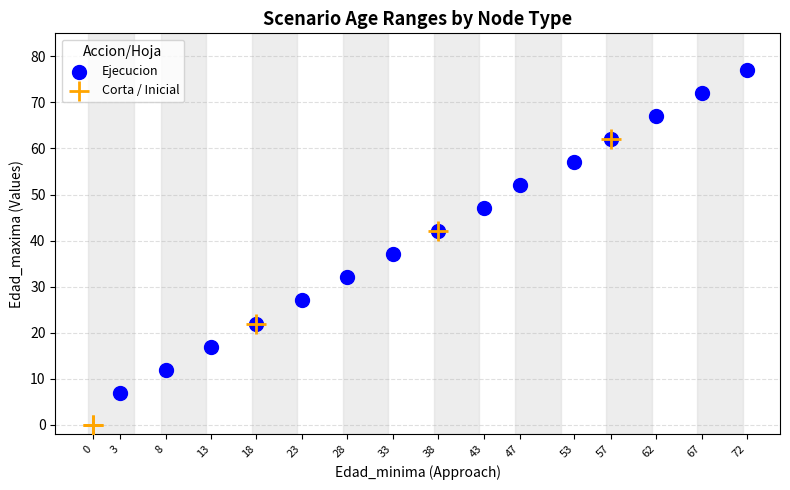

Which series contains the lowest Y value?

Corta / Inicial